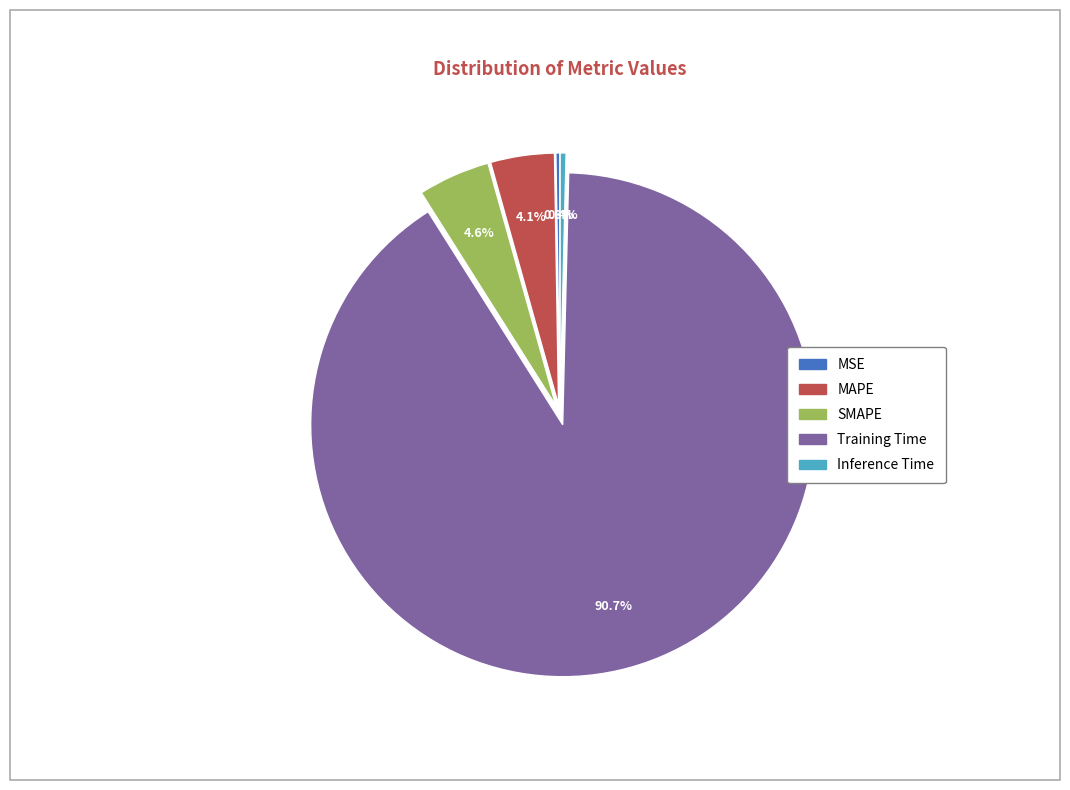

Between MAPE and SMAPE, which is larger?

SMAPE